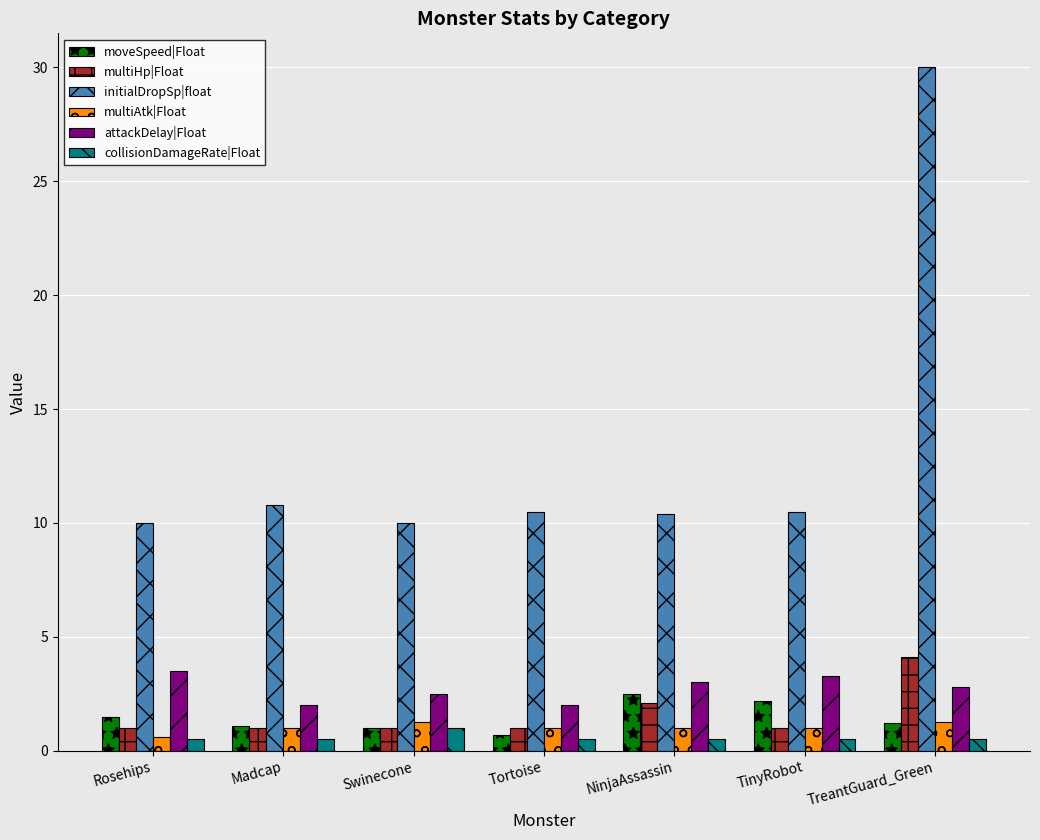

What is the difference between the initialDropSp|float values at TreantGuard_Green and Madcap?

19.2